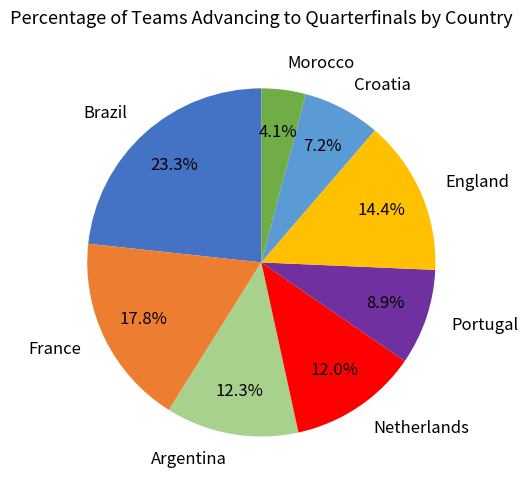

To the nearest percent, what is the average slice percentage?

12%